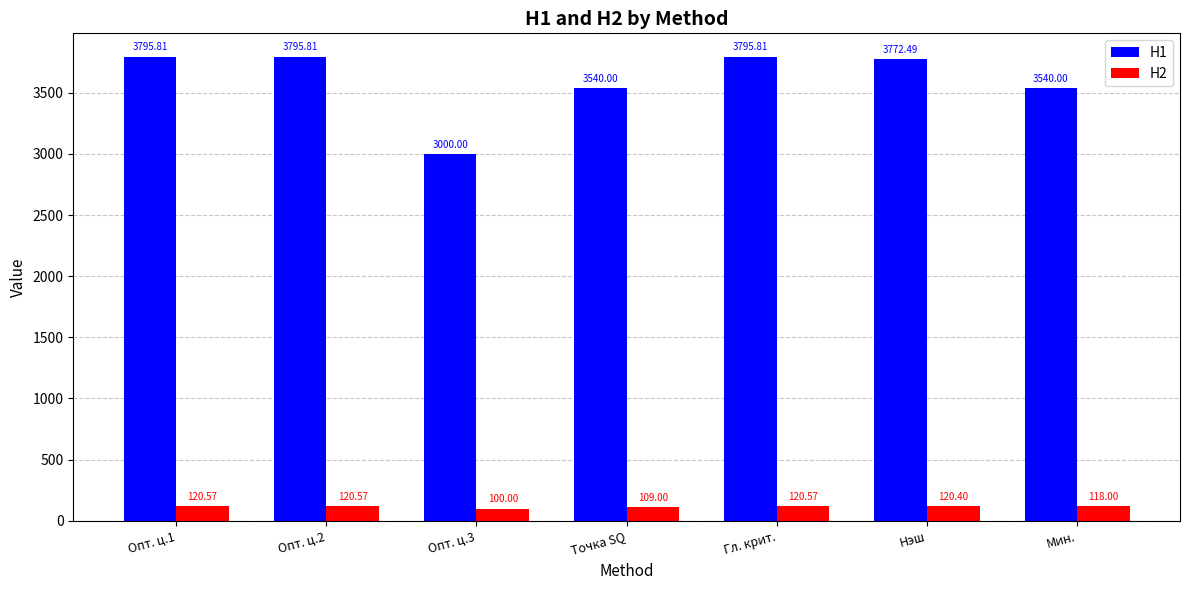

Read the H2 value at Мин..

118.0